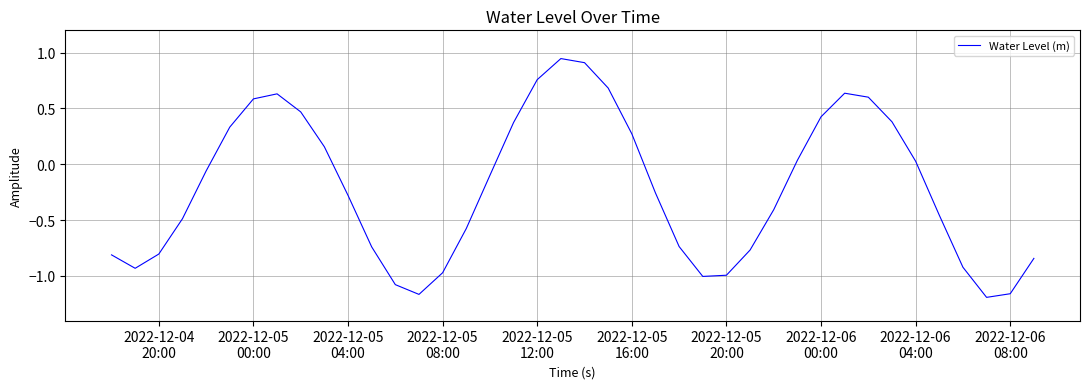

What is the difference between the maximum and minimum values?

2.1